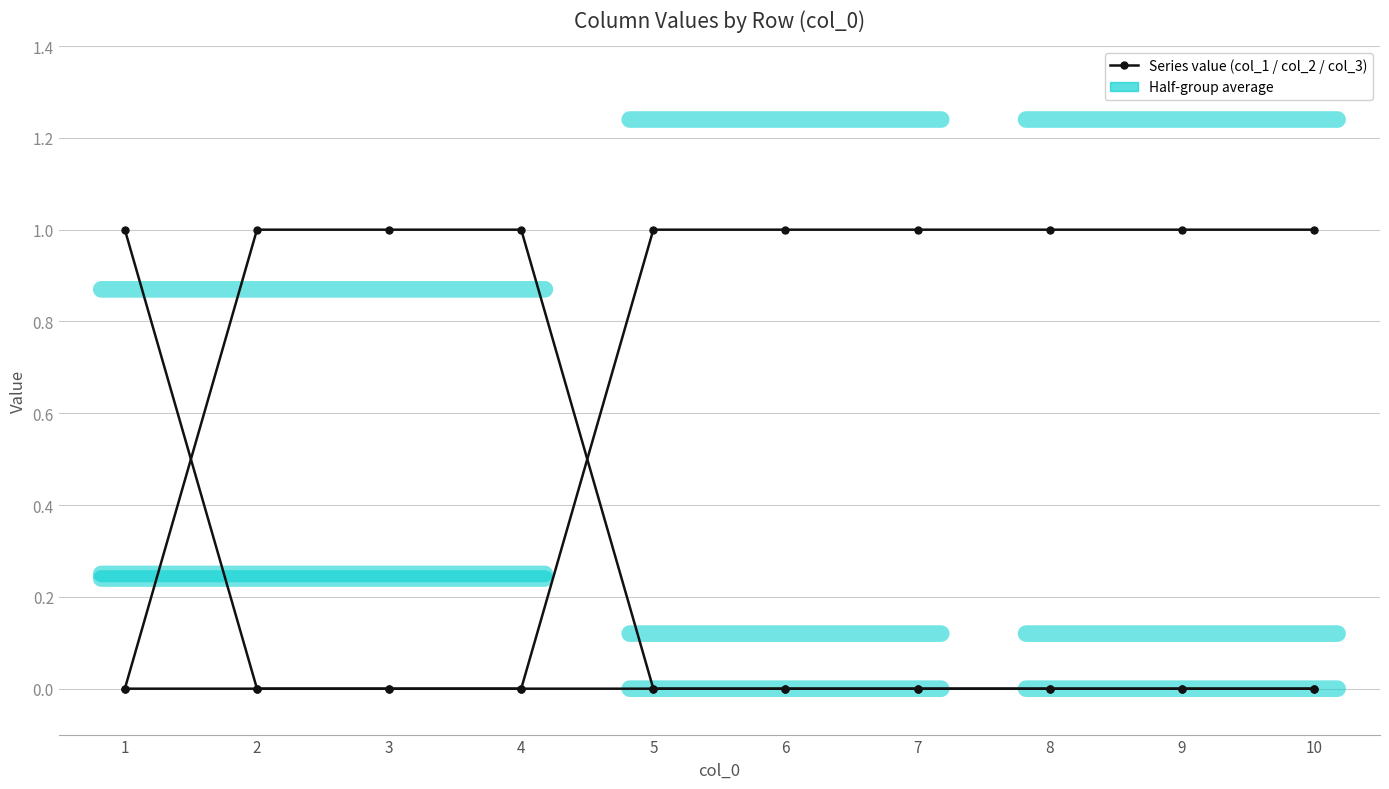

How many lines are shown in the chart?

3